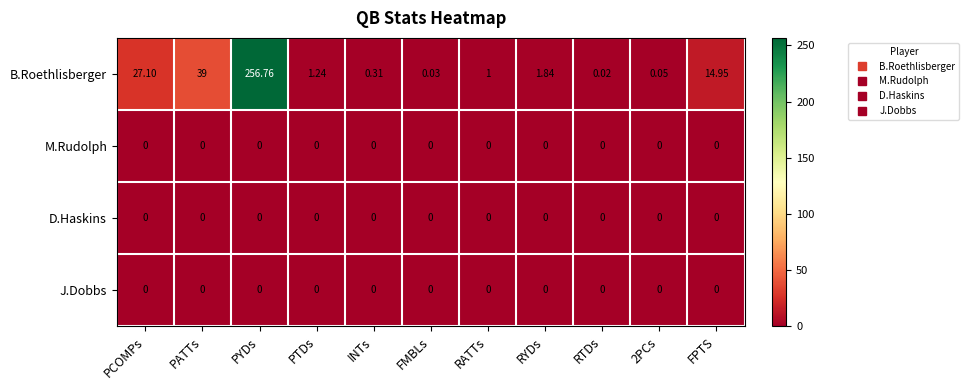

Which series has the widest spread of values?

B.Roethlisberger